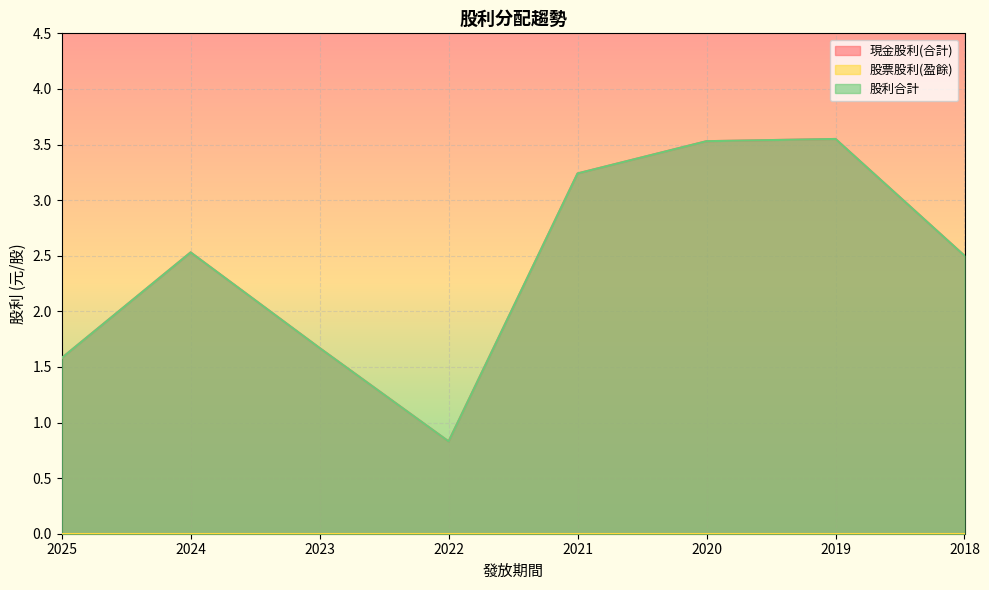

What is the sum of all 現金股利(合計) values?

19.4